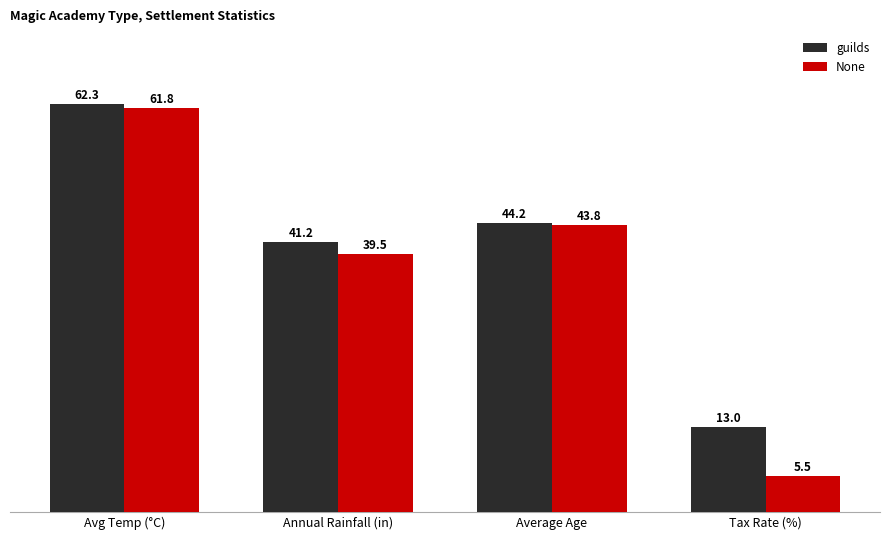

True or false: None has a value of 17.0 at Annual Rainfall (in).

False